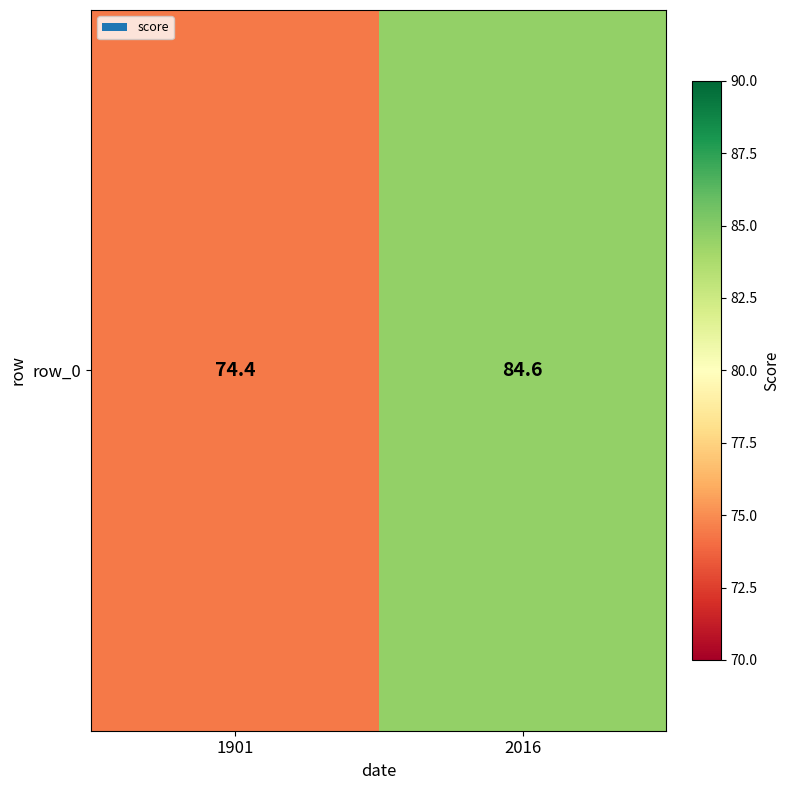

Where is the data nearest to the value 79?

1901